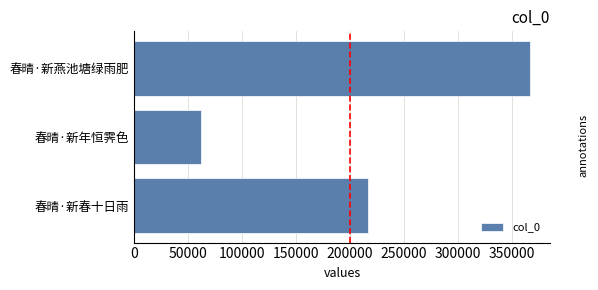

Count the number of categories in the chart.

3